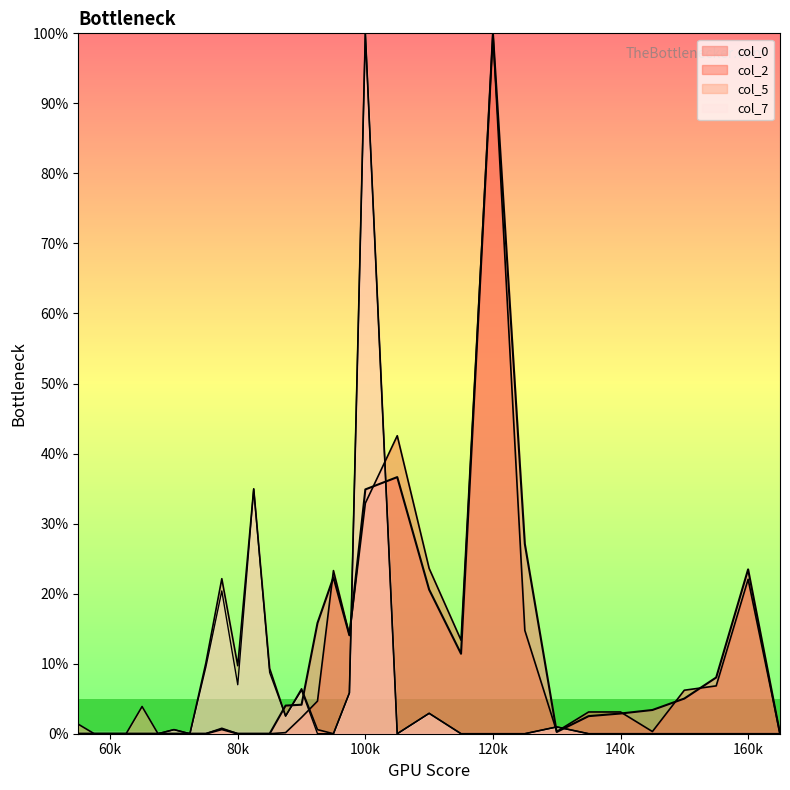

What is the difference between the highest and lowest values at 12.5?

27.1